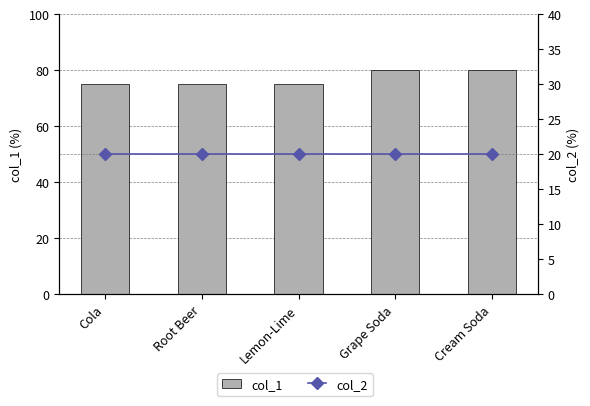

What is the label of the 2nd bar from the left?

Root Beer